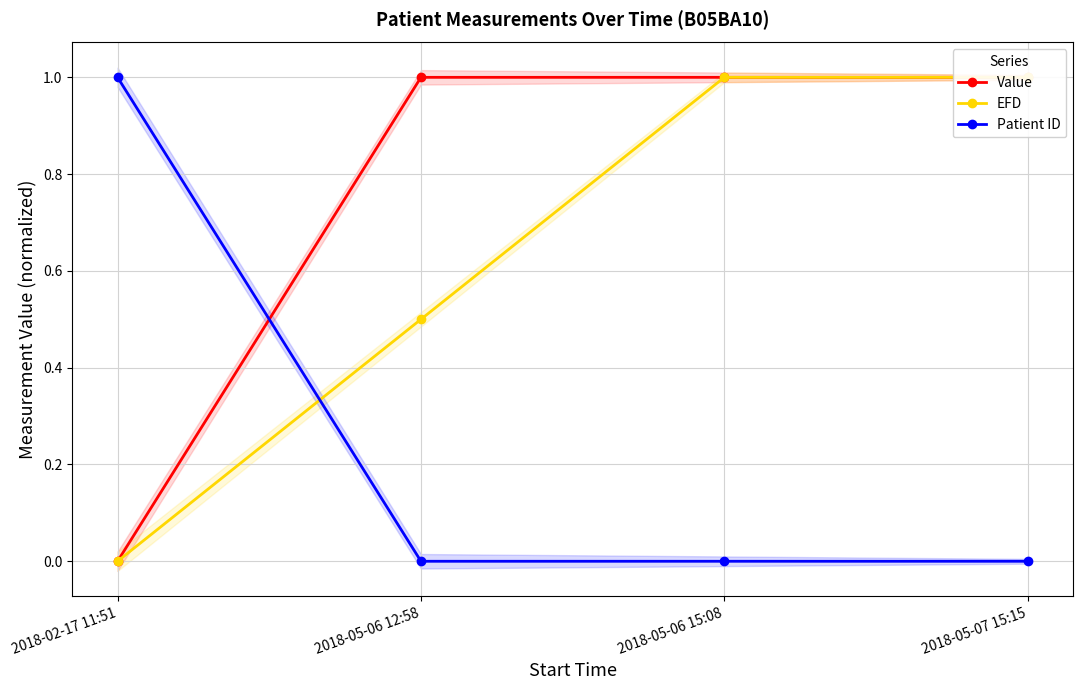

How many series are shown in this chart?

3